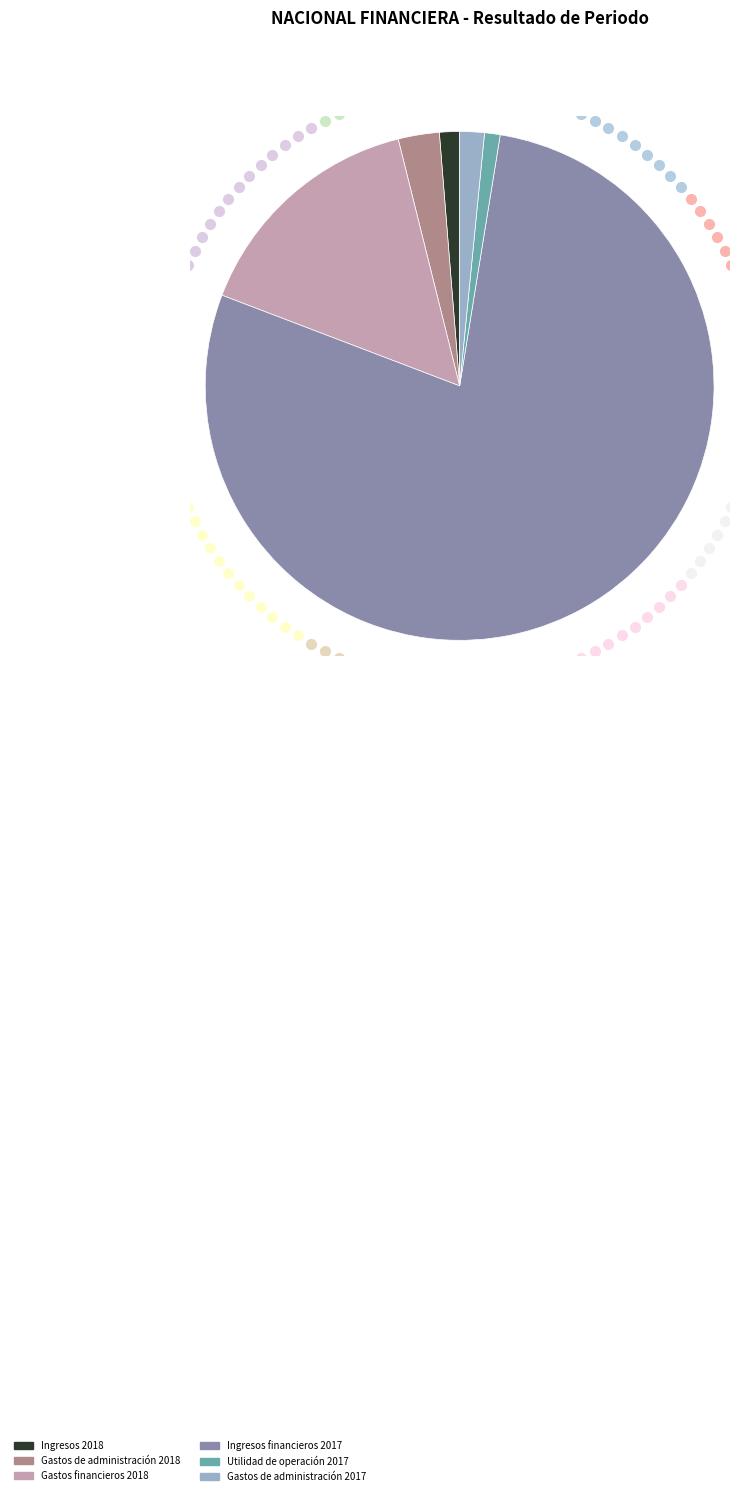

Is the sum of Gastos de administración 2018 and Gastos financieros 2018 greater than half?

No